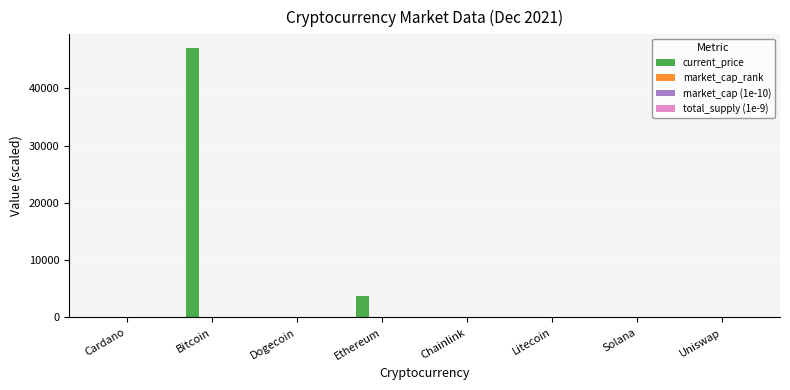

Which series changed the most between Bitcoin and Uniswap?

current_price